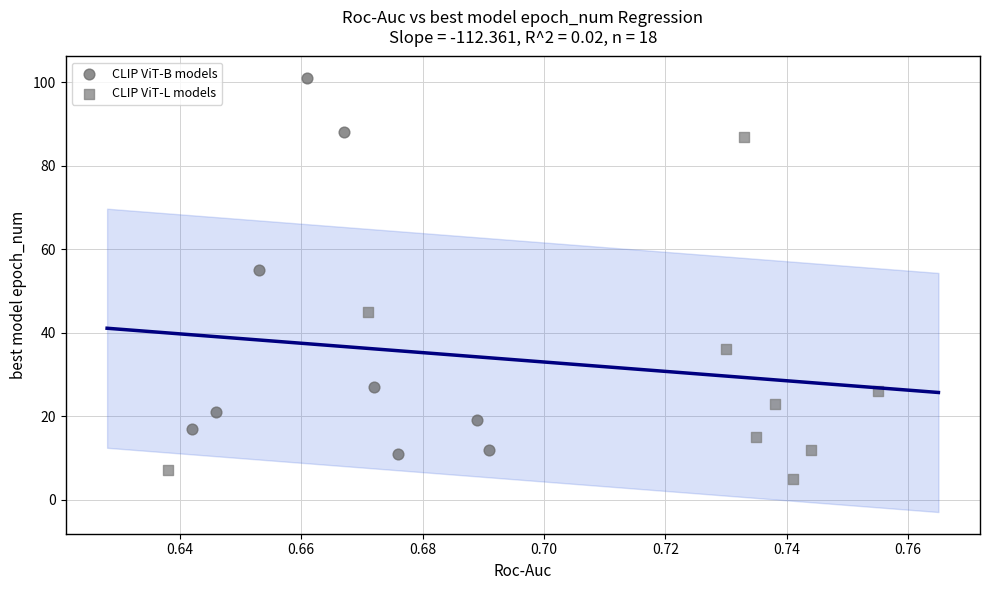

Which series contains the lowest Y value?

CLIP ViT-L models